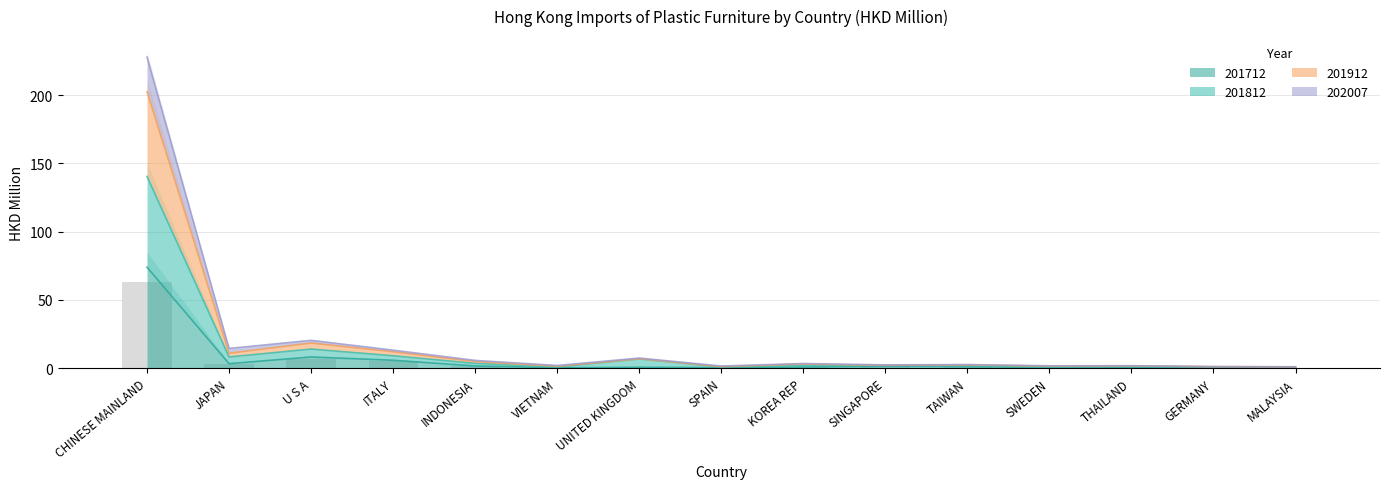

What is the total value across all series at MALAYSIA?

3.4